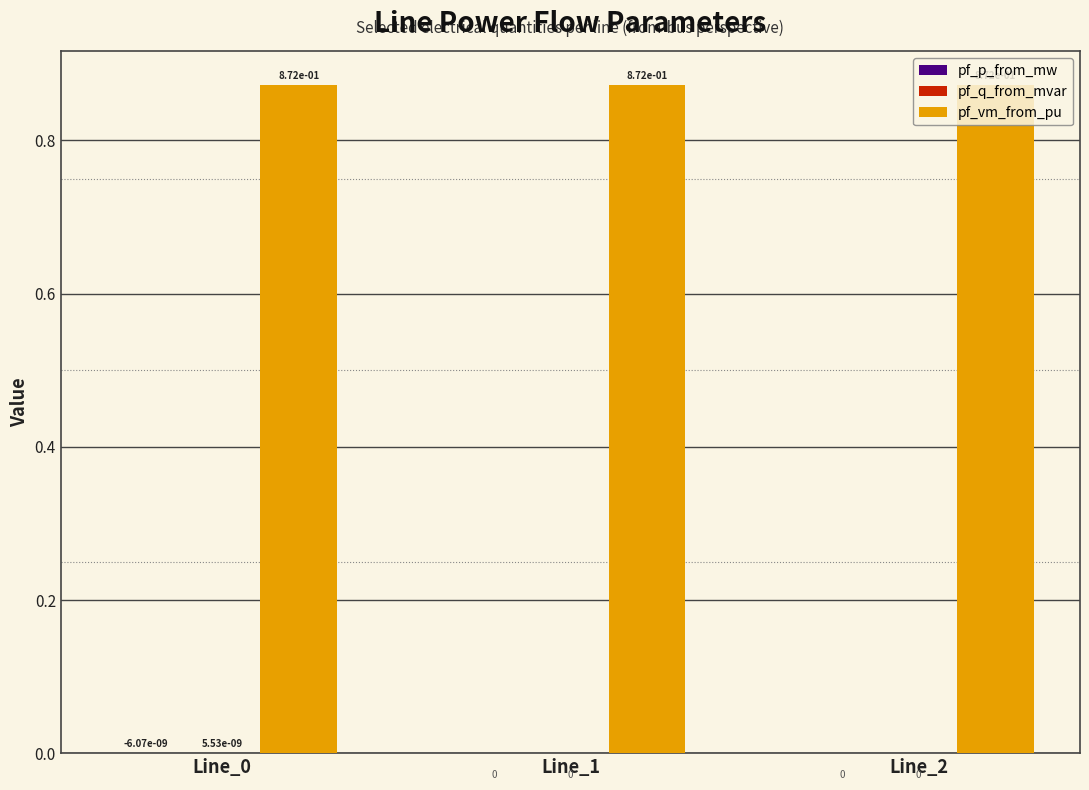

The value of pf_vm_from_pu at Line_0 is 1.5. True or false?

False